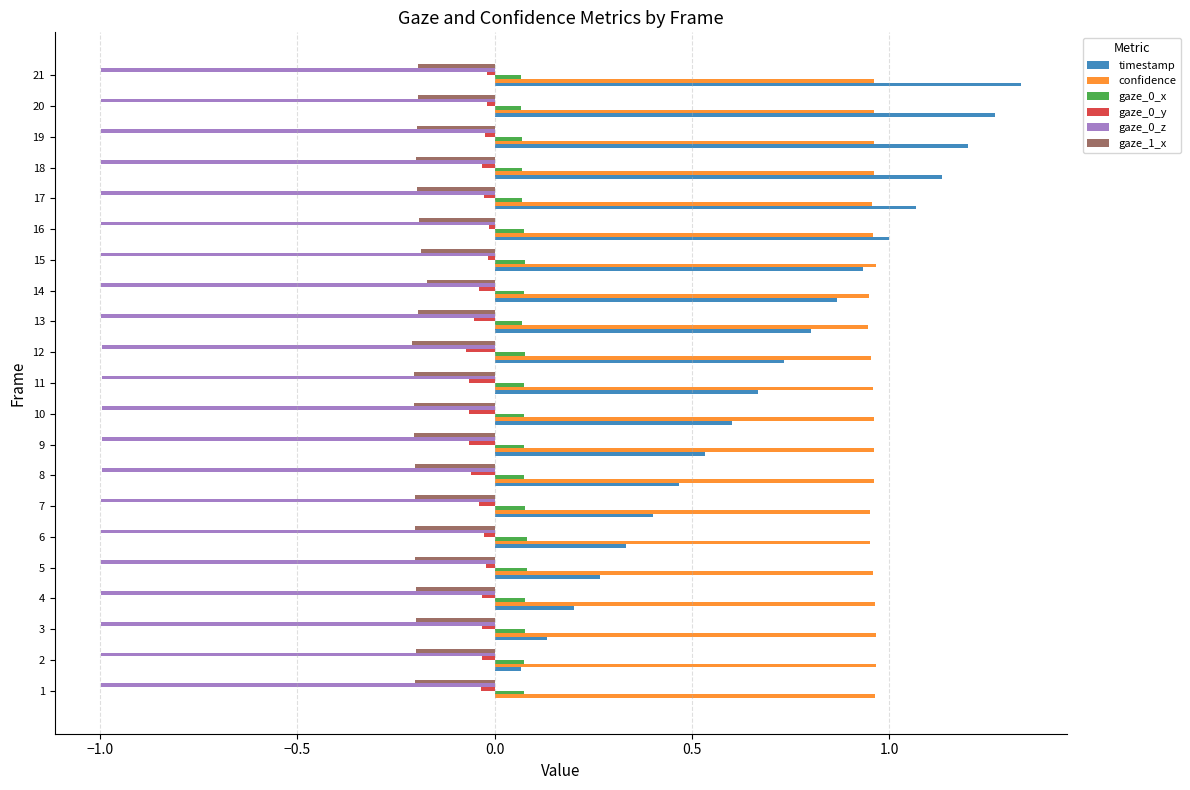

What is the highest value of the gaze_0_z series?

-1.0